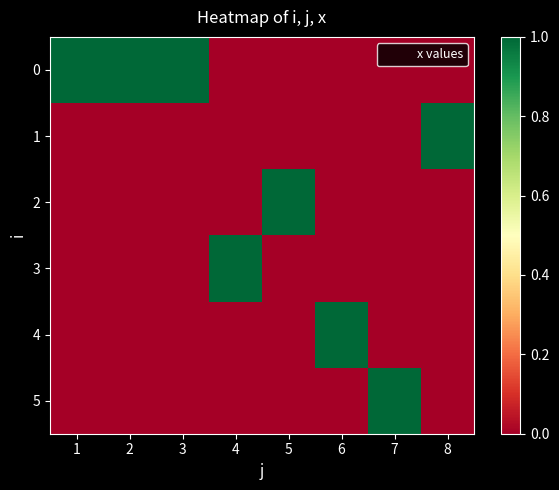

At which category is the sum across all series the highest?

1